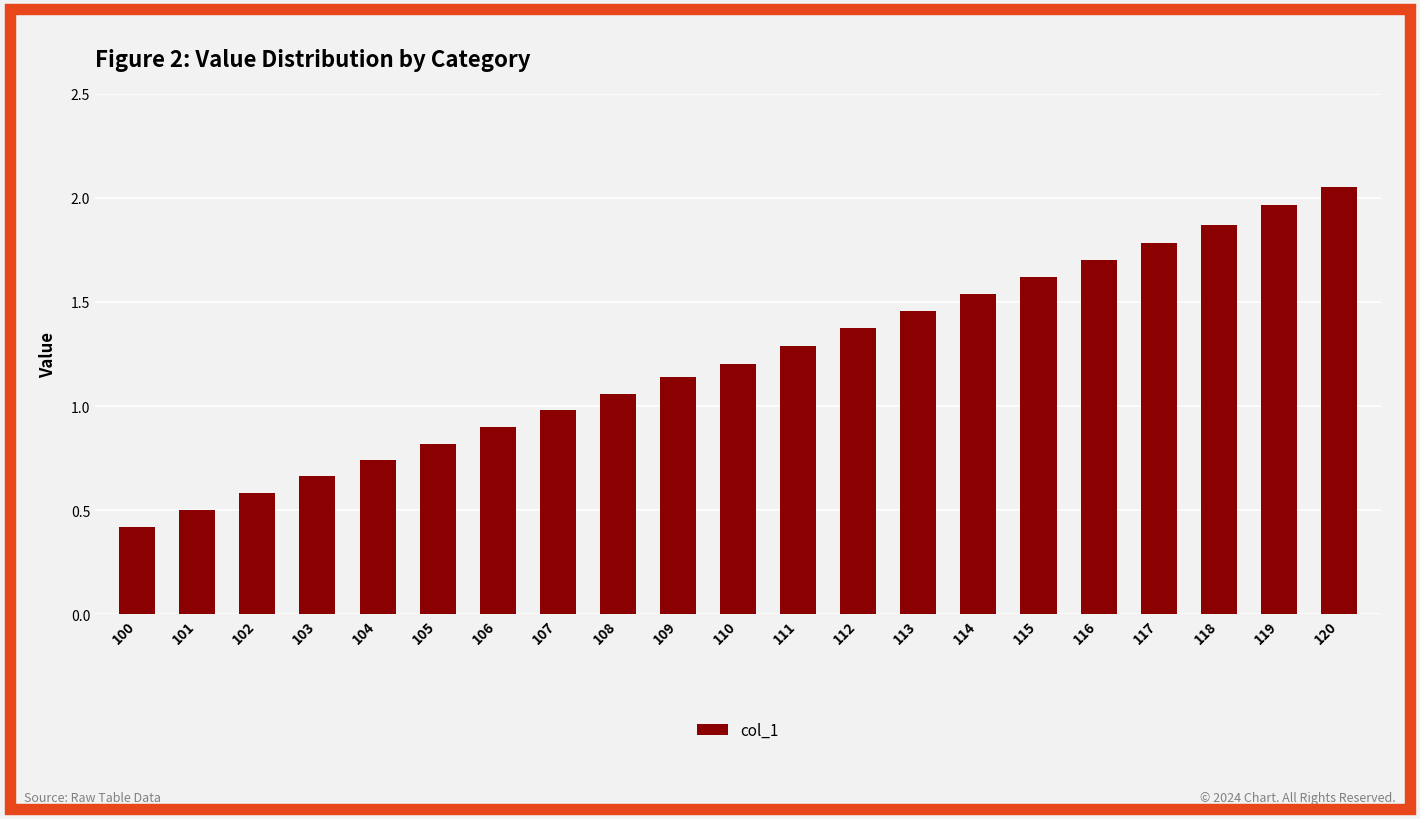

Between 118 and 103, which is larger?

118